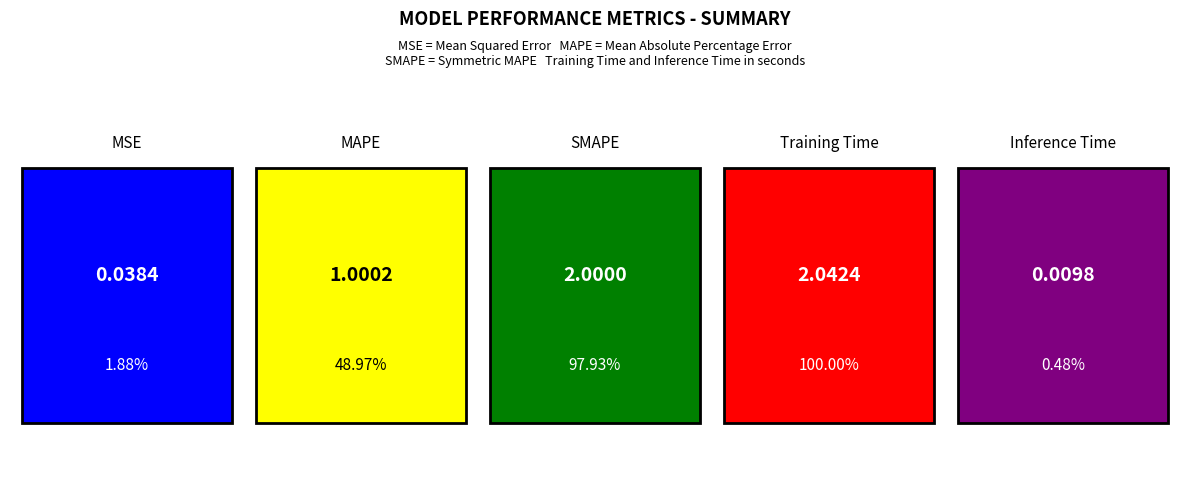

True or false: the data shows 1.0 at MAPE.

True